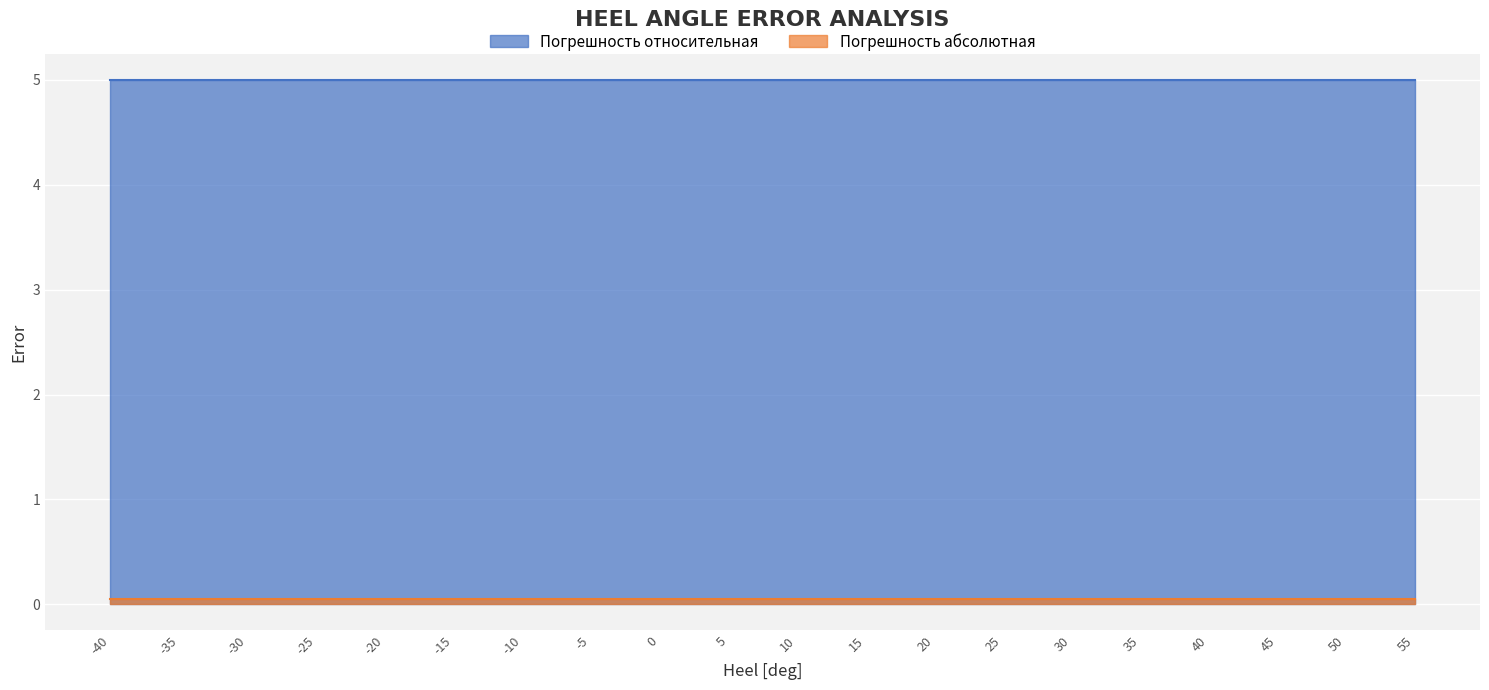

At how many categories does at least one series exceed 4?

20